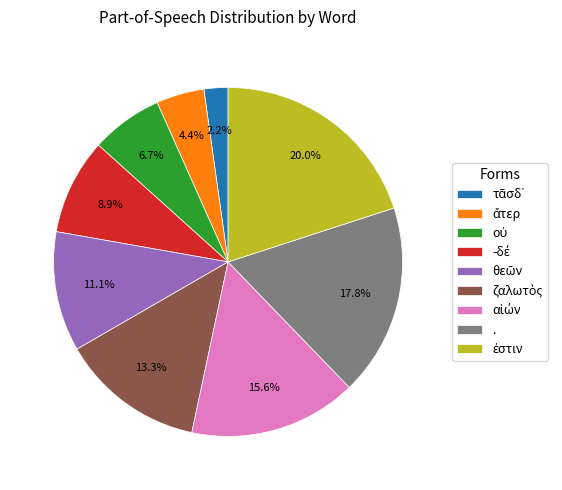

Does any single category account for the majority?

No